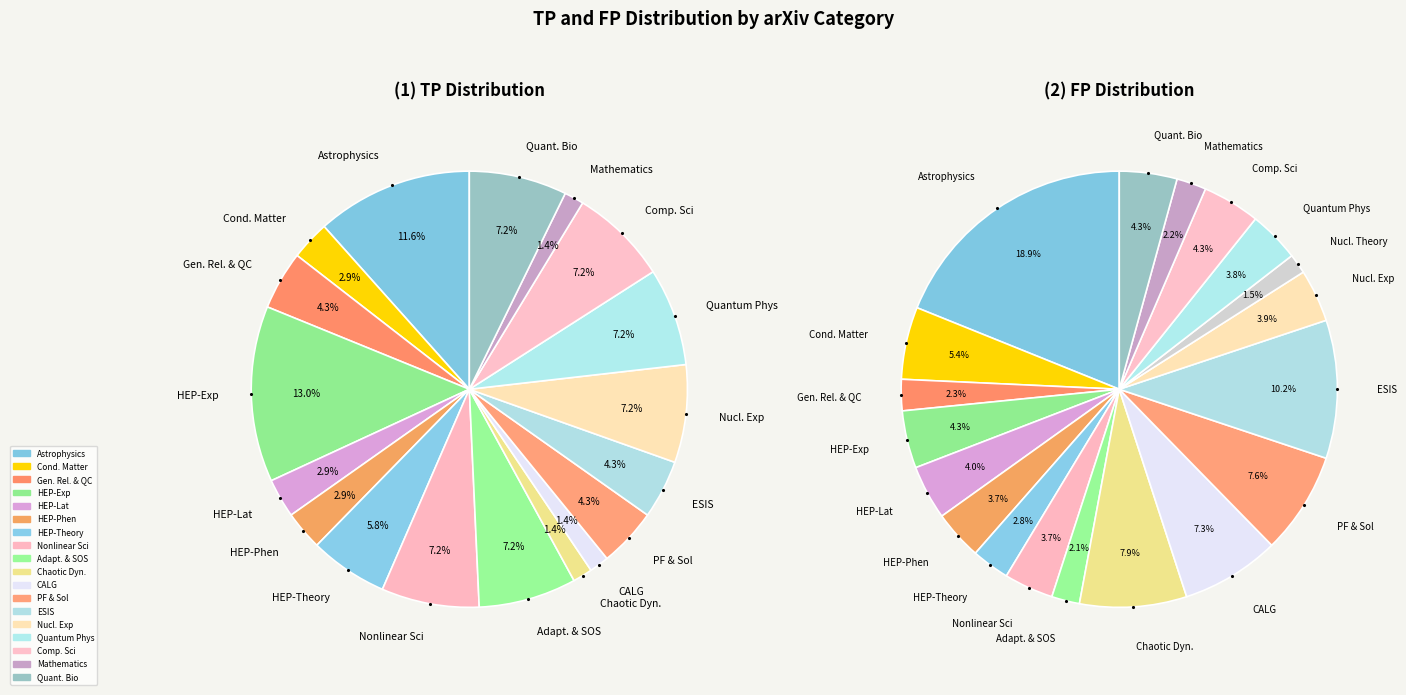

To the nearest percent, what is the difference between the Computer Science and Condensed Matter slice percentages?

1%